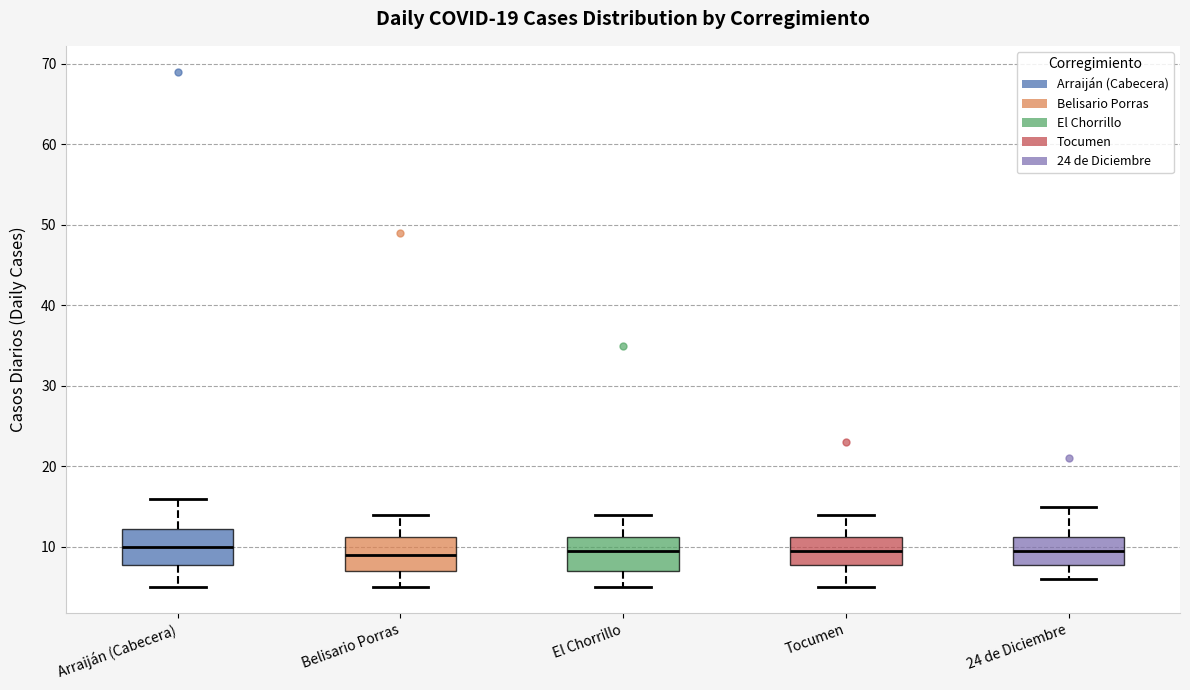

Reading left to right, transcribe this box plot: for each box, give where its median line is, the range the box spans, and where its two whiskers end, as read against the y-axis. The values are not printed on the chart, so give them approximately, as read against the axis.

Arraiján (Cabecera): median 10, box 8 to 12, whiskers 5 to 16
Belisario Porras: median 9, box 7 to 11, whiskers 5 to 14
El Chorrillo: median 10, box 7 to 11, whiskers 5 to 14
Tocumen: median 10, box 8 to 11, whiskers 5 to 14
24 de Diciembre: median 10, box 8 to 11, whiskers 6 to 15